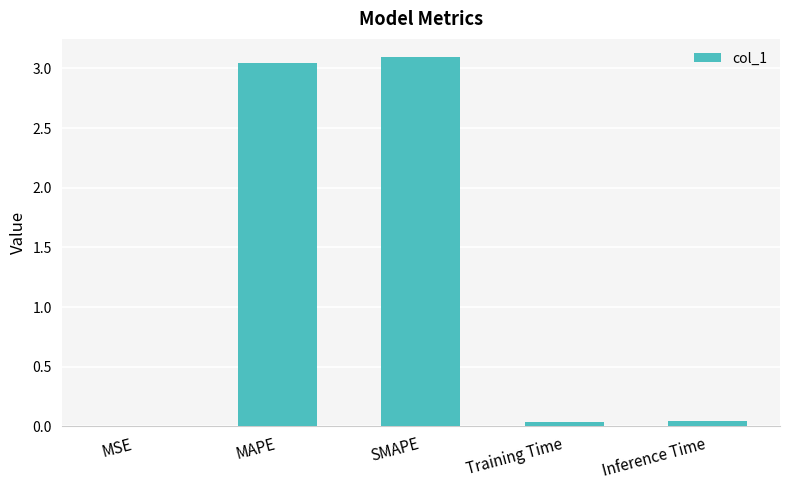

What is the maximum value shown in the chart?

3.1